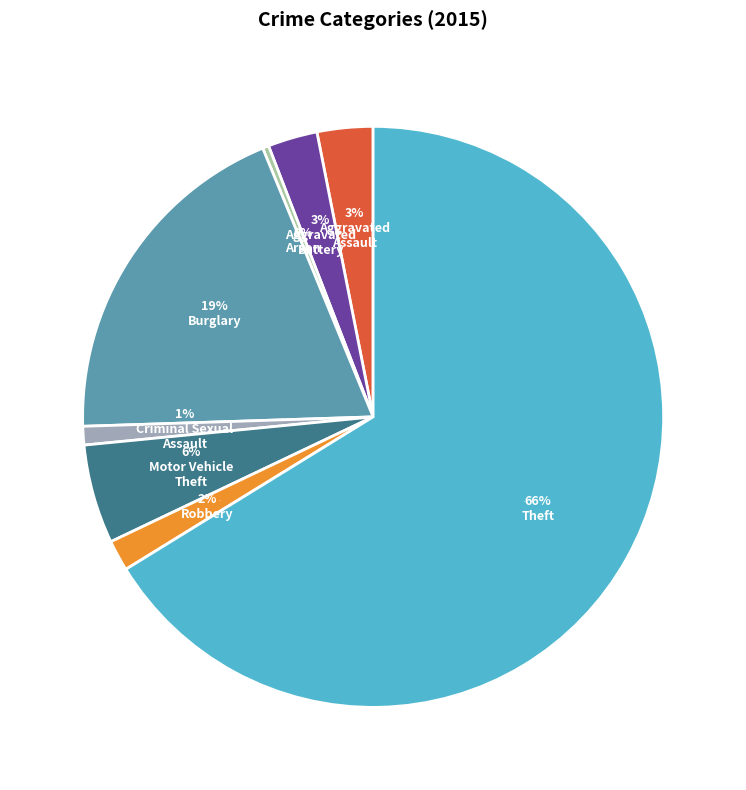

Which category has the smallest portion of the pie?

Arson